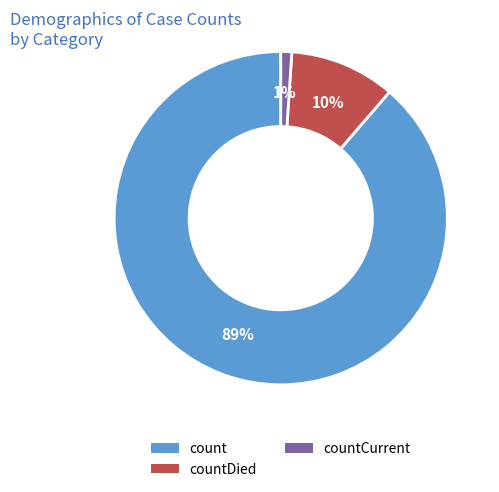

To the nearest percent, what percentage of the pie is count?

89%